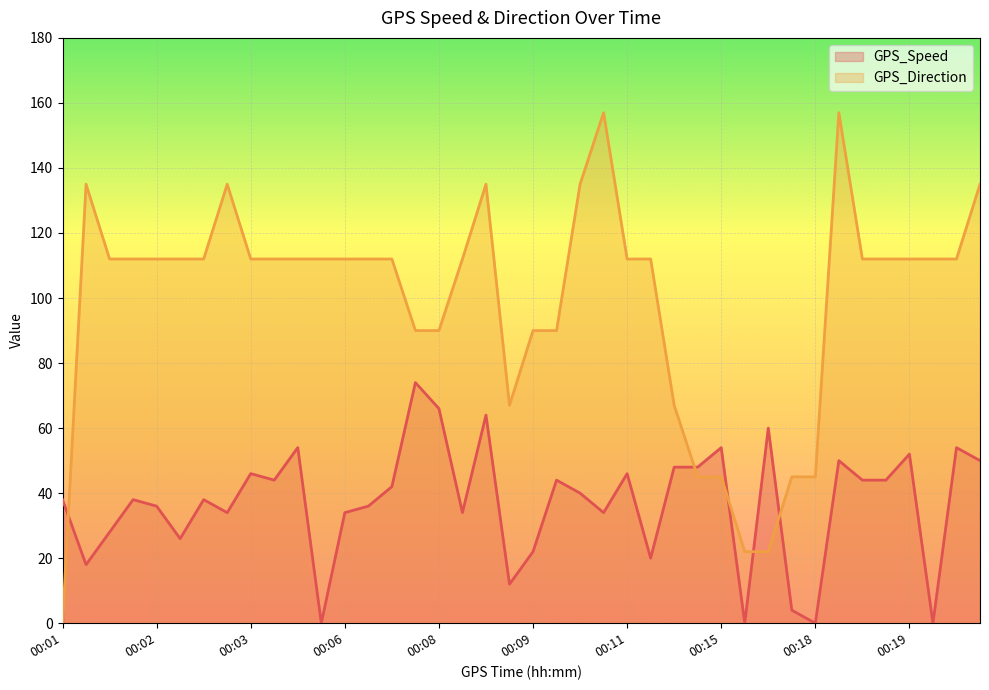

After their last crossing, which series has the higher values: GPS_Direction or GPS_Speed?

GPS_Direction